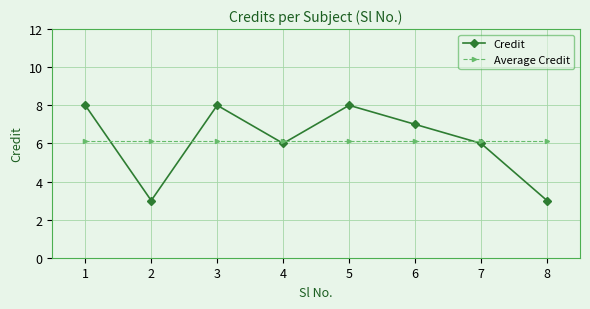

What is the sum of all Average Credit values?

49.0